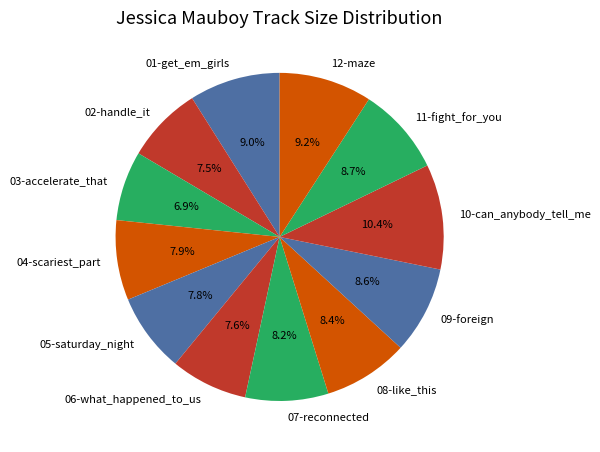

Is there a majority slice in this chart?

No